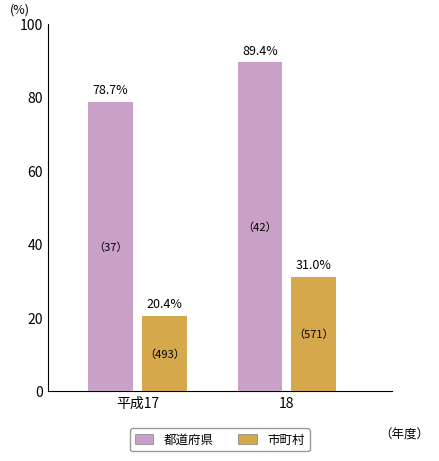

Between 平成17 and 18, which series saw the biggest shift?

都道府県